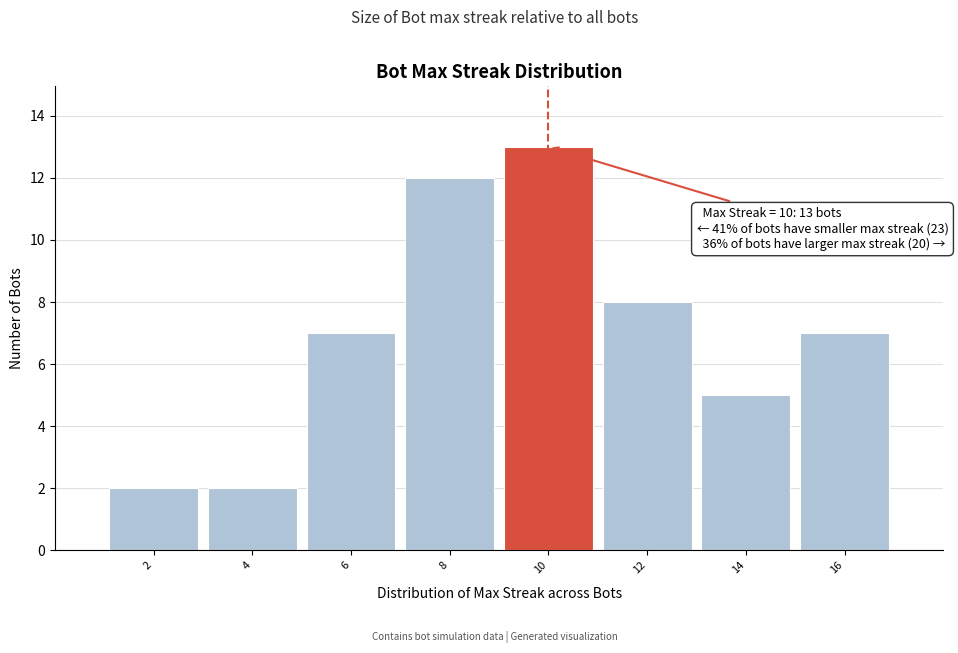

Reading left to right, transcribe all the data shown in this chart.

2=2	4=2	6=7	8=12	10=13	12=8	14=5	16=7